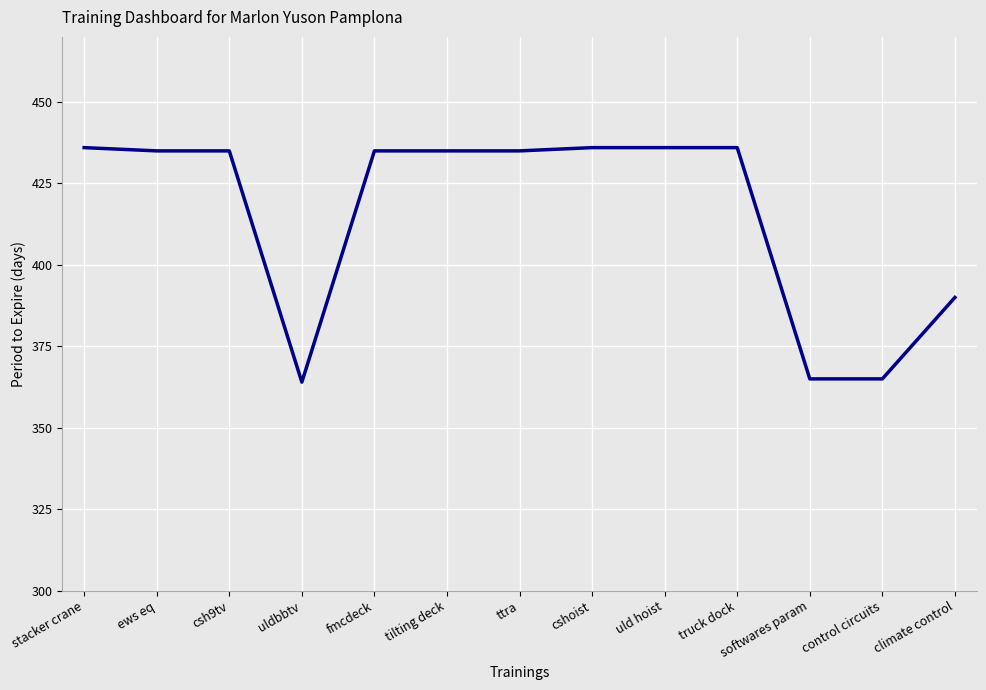

What is the change in value from uld hoist to control circuits?

-71